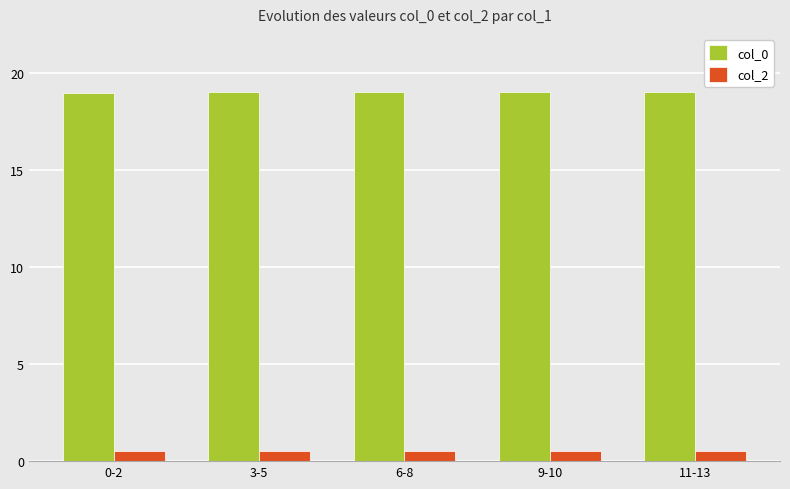

Is the value of col_2 at 9-10 greater than the value of col_0 at 3-5?

No